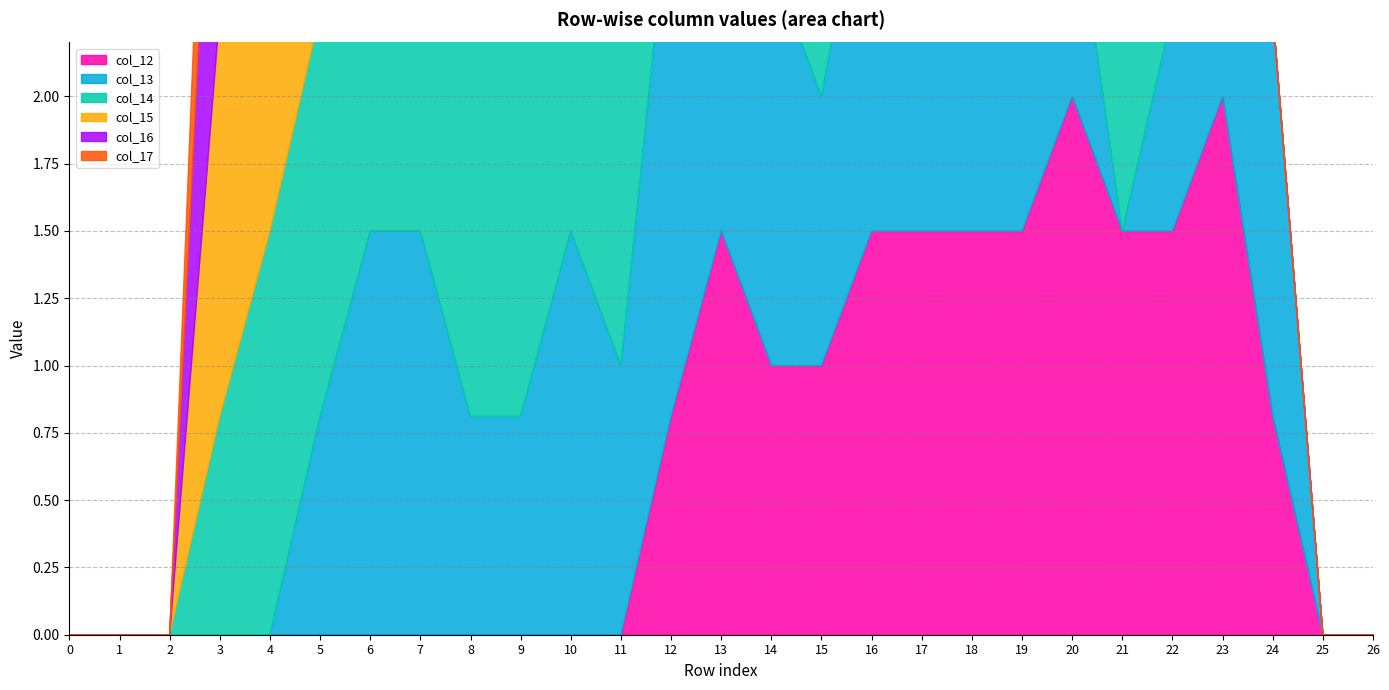

Which series has the widest spread of values?

col_12